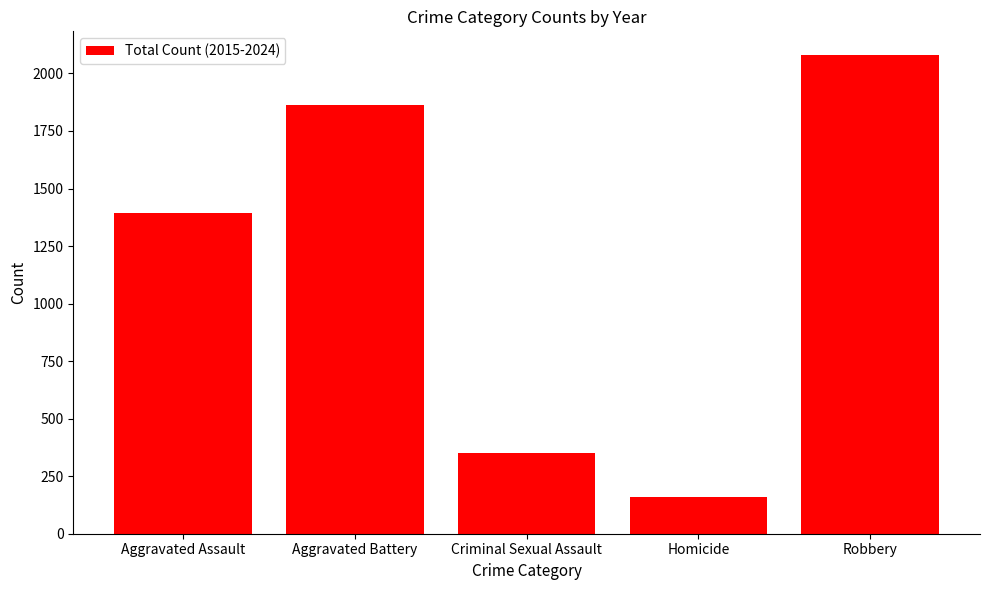

Rank the categories by value from lowest to highest.

Homicide, Criminal Sexual Assault, Aggravated Assault, Aggravated Battery, Robbery